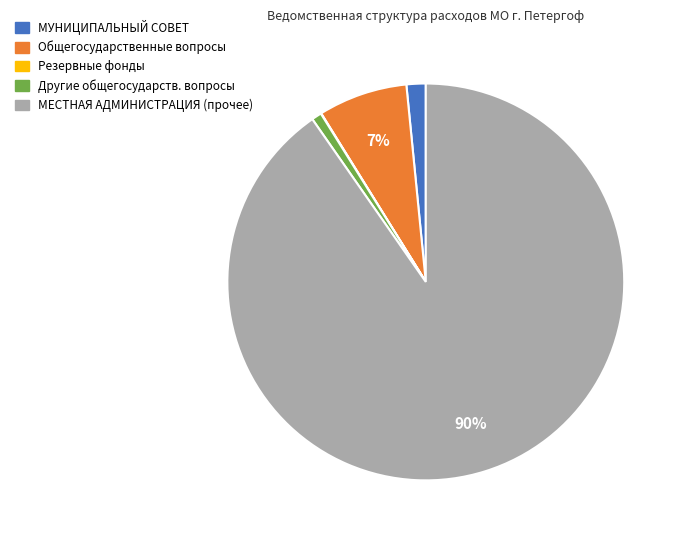

To the nearest percent, what is the average slice percentage?

20%